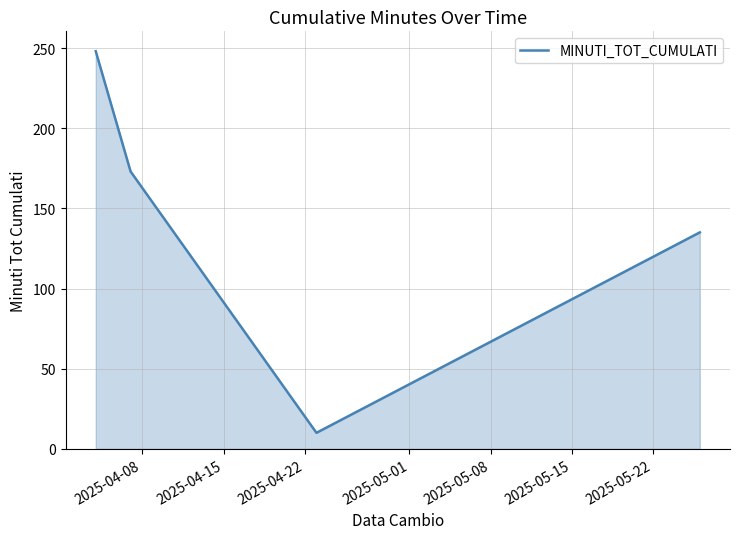

What is the difference between the maximum and minimum values?

238